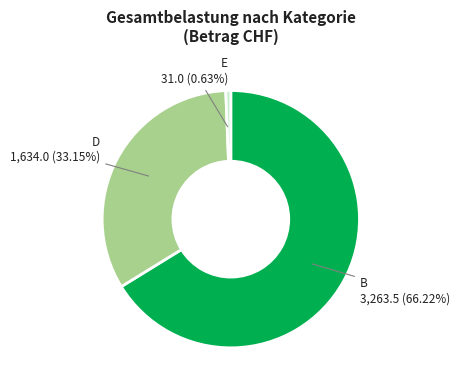

Which category accounts for the majority?

B